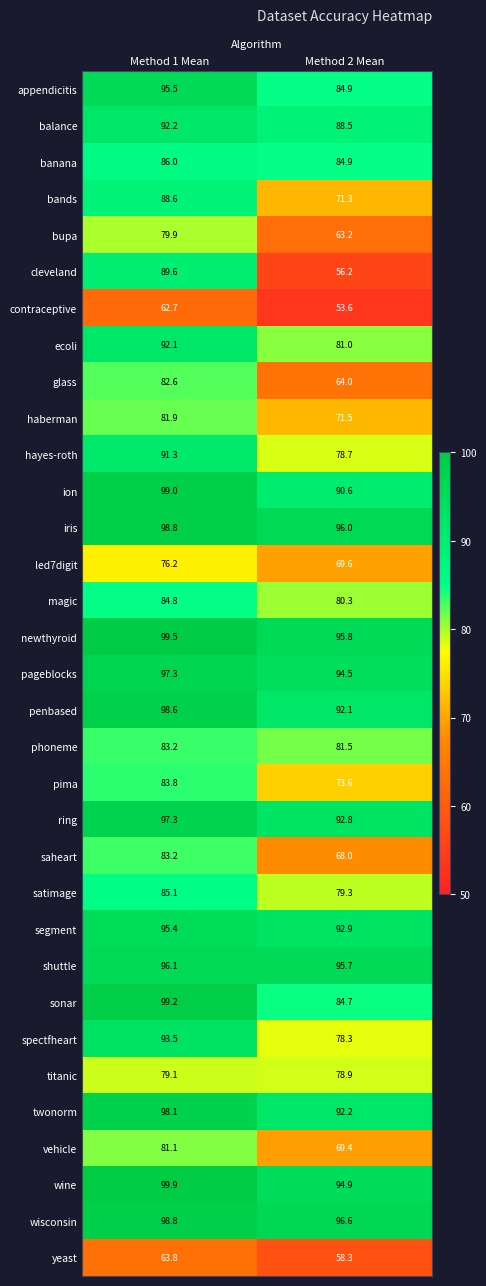

List the labels in order of newthyroid value, smallest first.

Method 2 Mean, Method 1 Mean